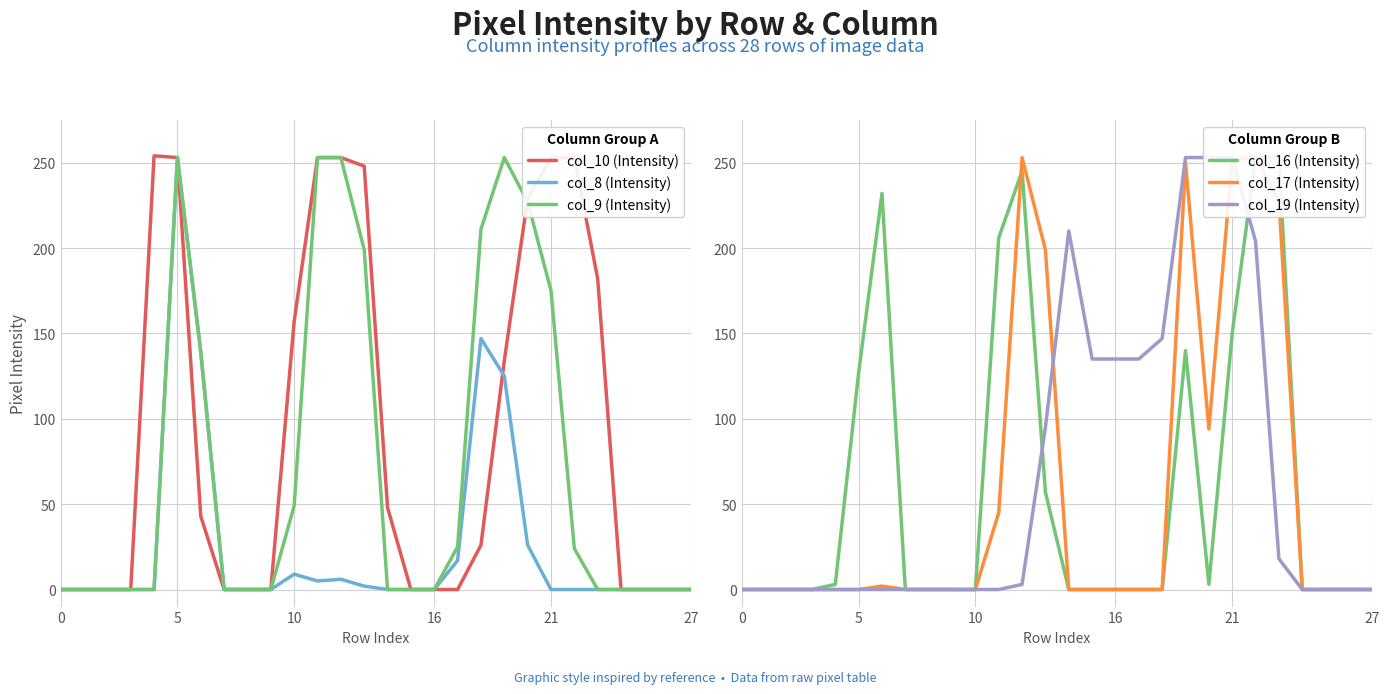

Rank the series at 6 from highest to lowest value.

col_16 (Intensity), col_8 (Intensity), col_9 (Intensity), col_10 (Intensity), col_17 (Intensity), col_19 (Intensity)